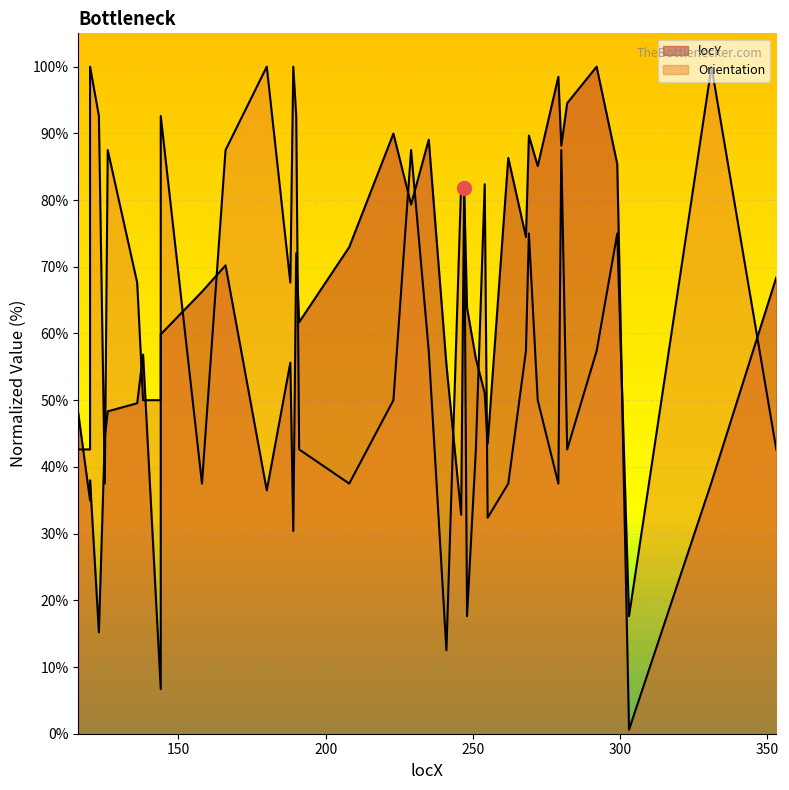

Which series has the largest total across all categories?

Orientation